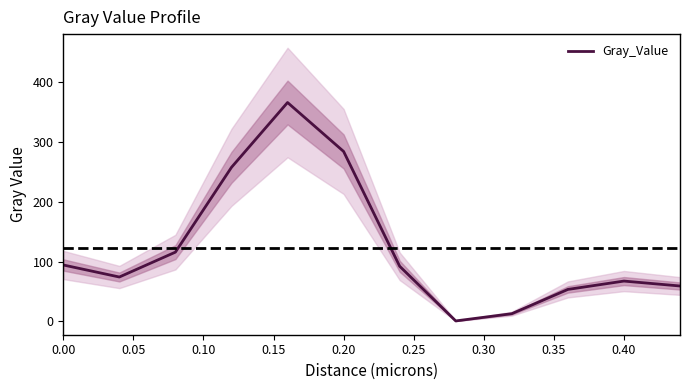

True or false: Gray_Value has a value of 136.7 at 0.00.

False